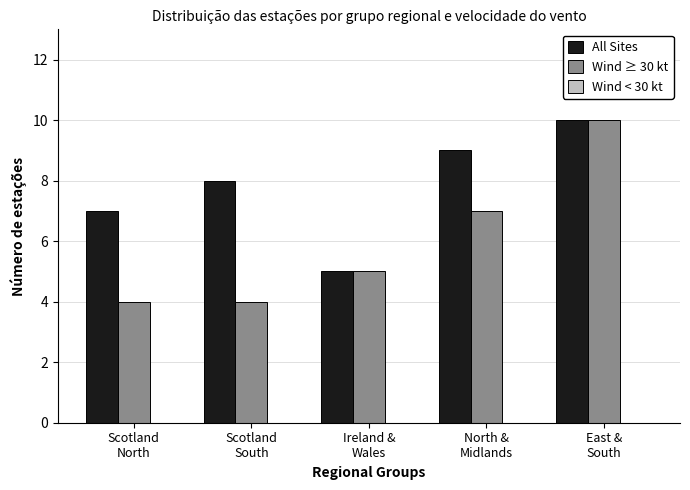

What is the sum of all All Sites values?

39